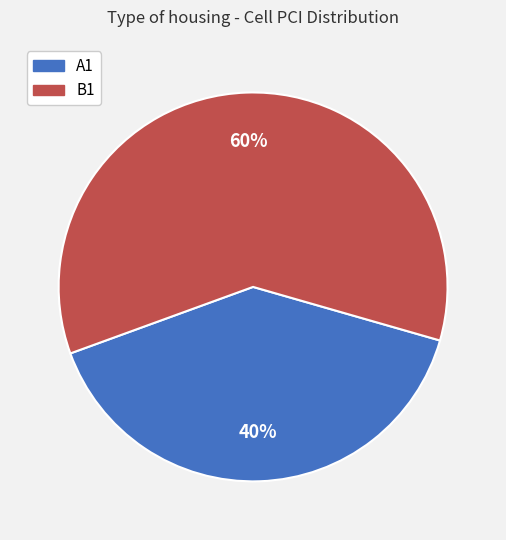

To the nearest percent, what percentage of the pie is A1?

40%